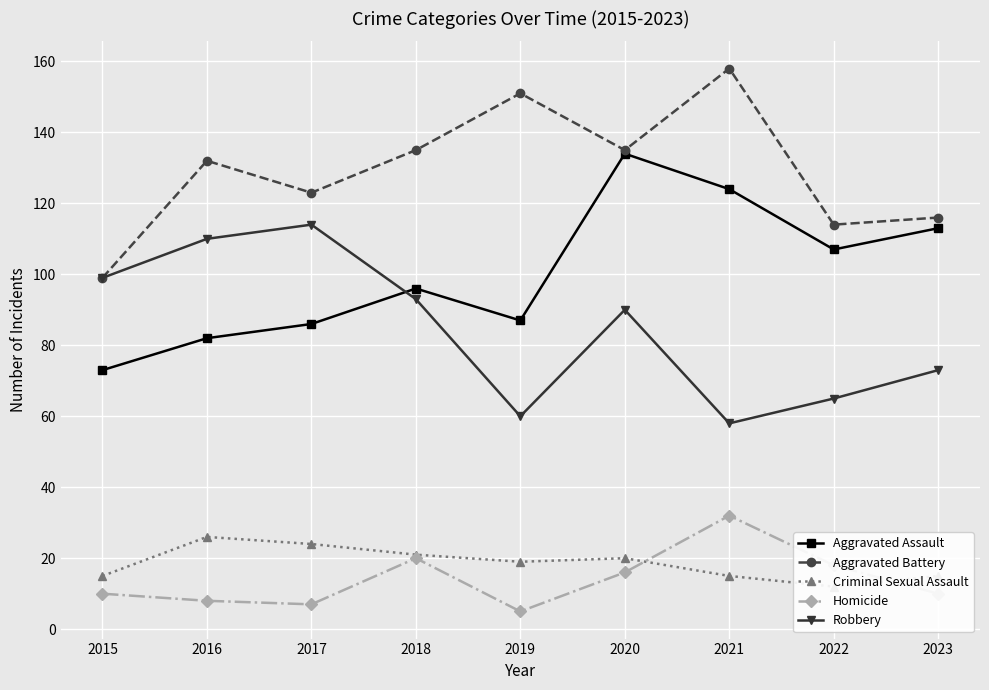

Reading left to right, list all the values displayed in this chart.

Aggravated Assault: 2015=73	2016=82	2017=86	2018=96	2019=87	2020=134	2021=124	2022=107	2023=113
Aggravated Battery: 2015=99	2016=132	2017=123	2018=135	2019=151	2020=135	2021=158	2022=114	2023=116
Criminal Sexual Assault: 2015=15	2016=26	2017=24	2018=21	2019=19	2020=20	2021=15	2022=12	2023=15
Homicide: 2015=10	2016=8	2017=7	2018=20	2019=5	2020=16	2021=32	2022=18	2023=10
Robbery: 2015=99	2016=110	2017=114	2018=93	2019=60	2020=90	2021=58	2022=65	2023=73